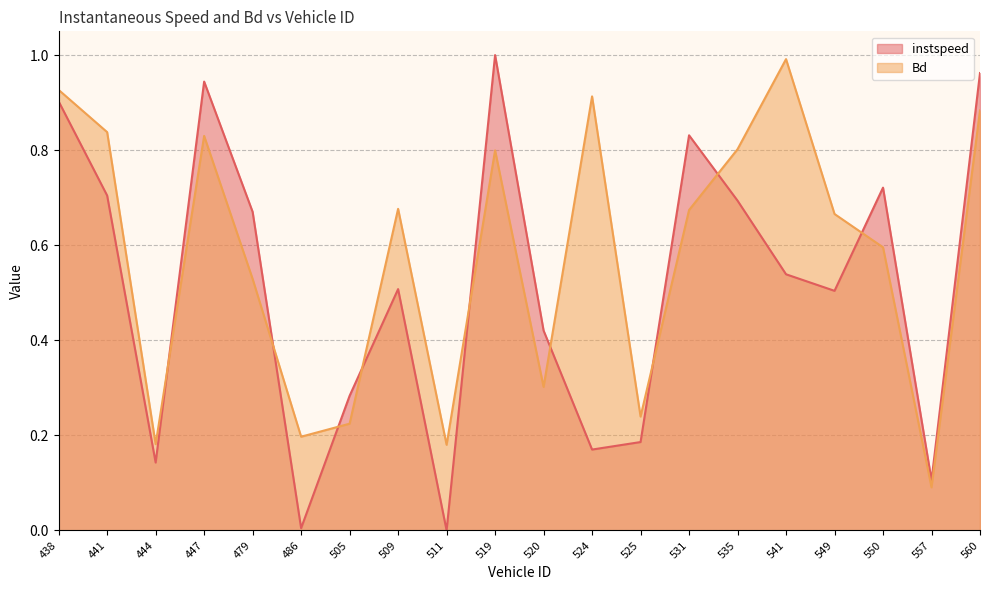

What is the difference between the highest and lowest values at 519.0?

0.2